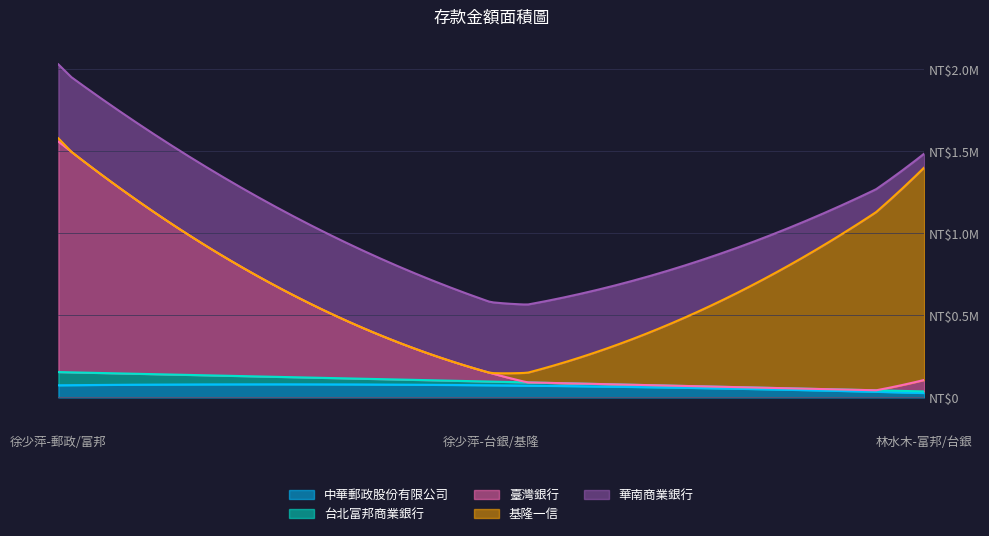

How many categories are shown in the chart?

3